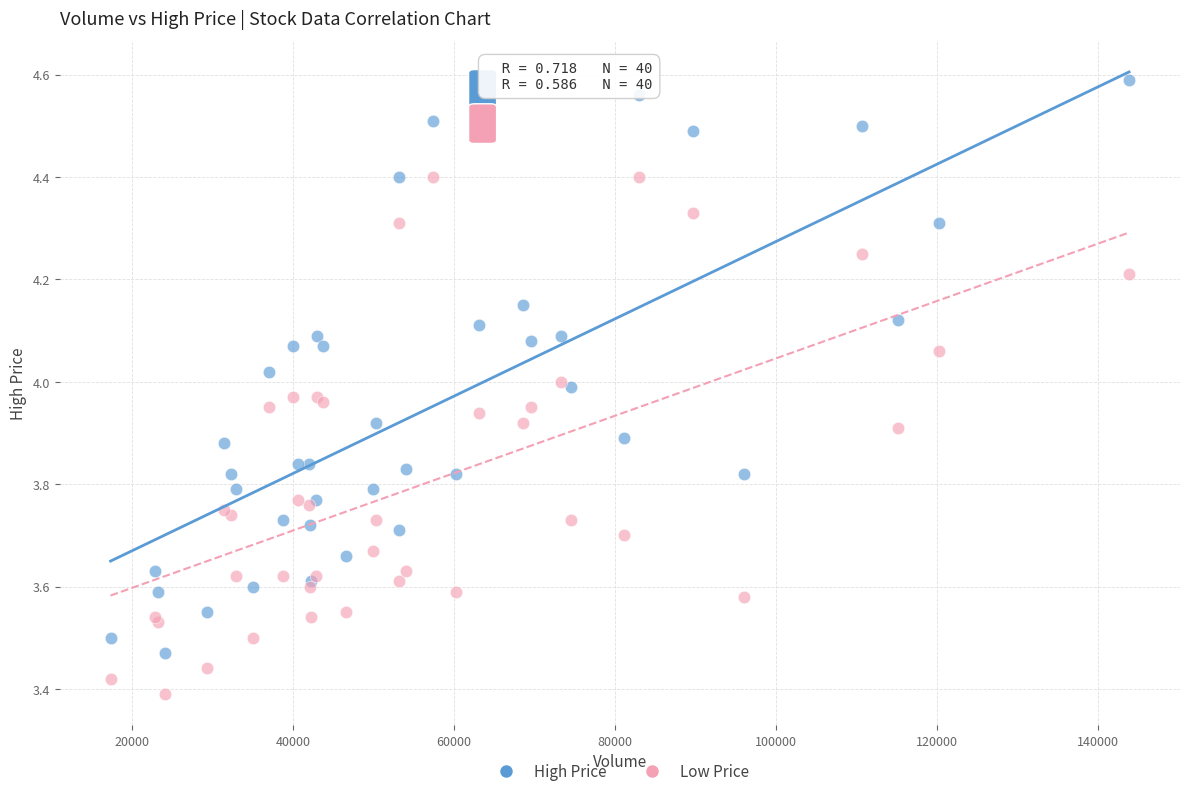

Which series reaches the minimum Y coordinate?

Low Price